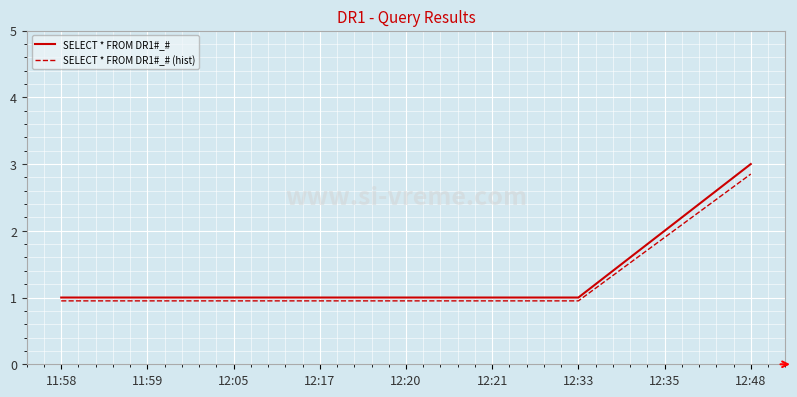

Which series has the largest total across all categories?

SELECT * FROM DR1#_#